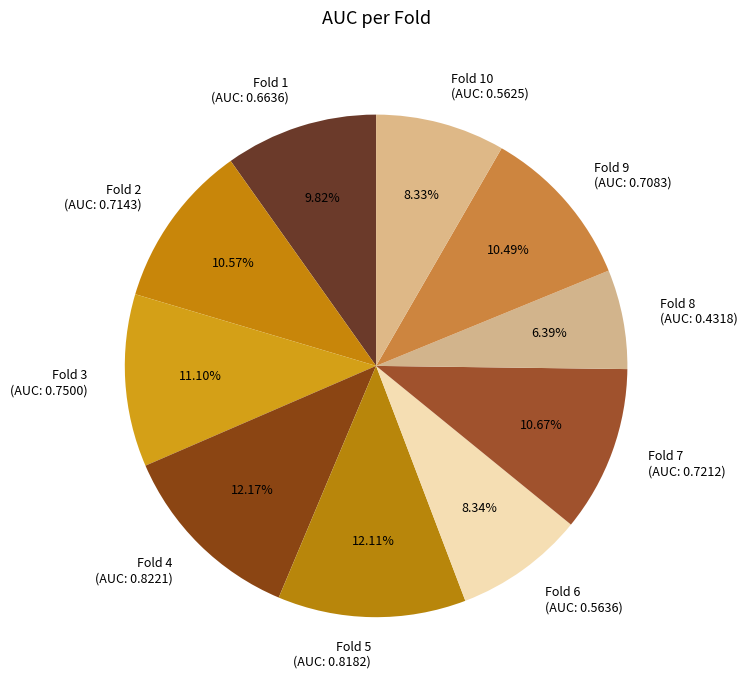

How many segments does this pie chart have?

10